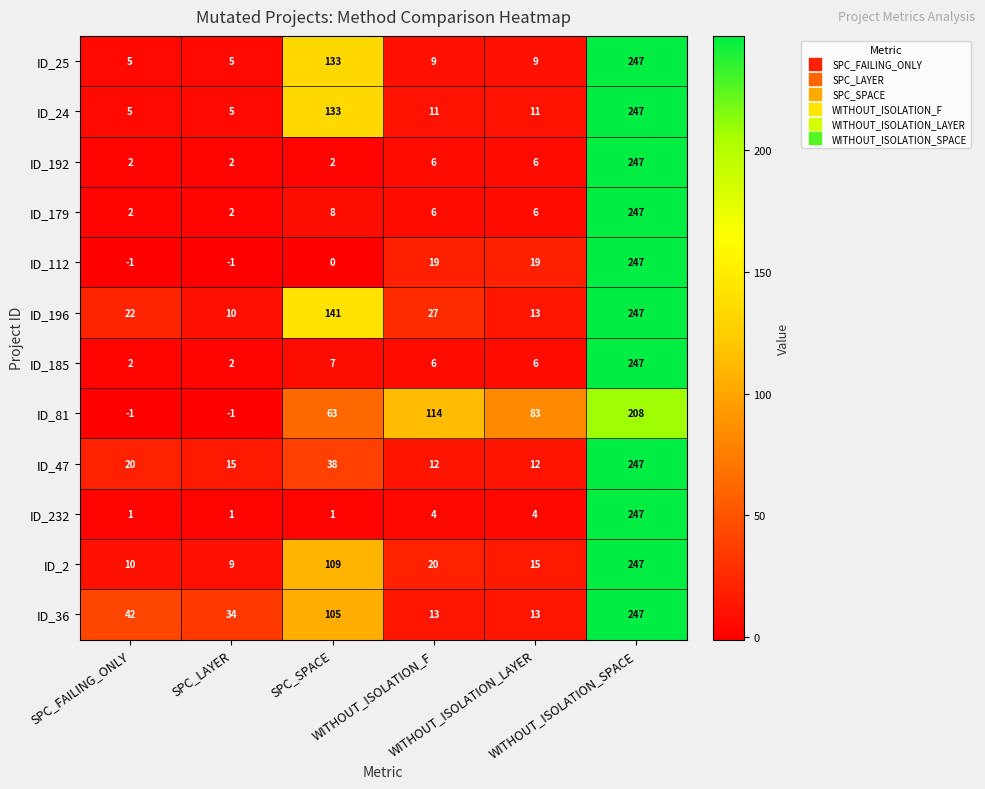

What is the difference between the second highest and second lowest values in the ID_2 series?

99